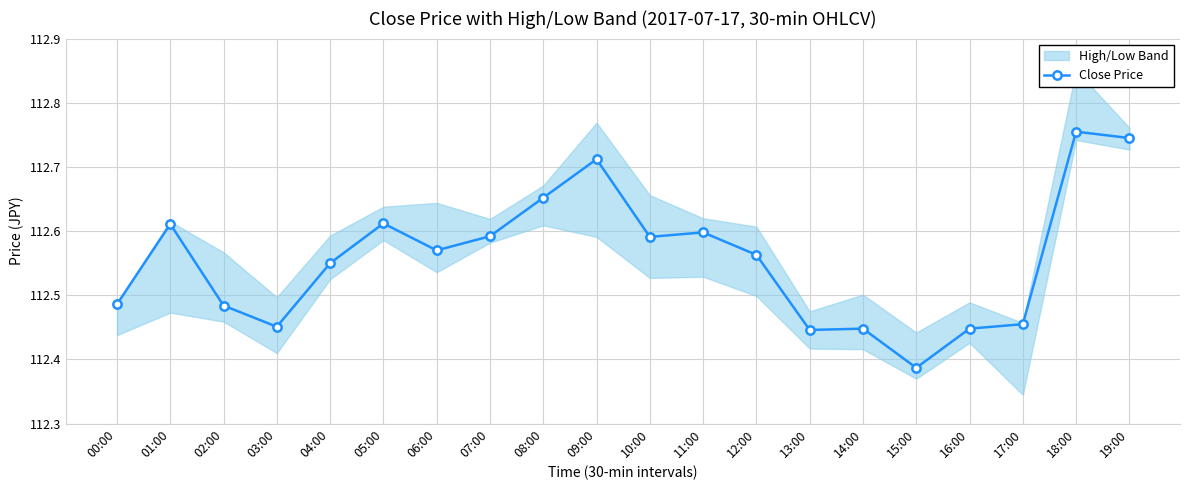

What is the label of the 14th point from the left?

13:00